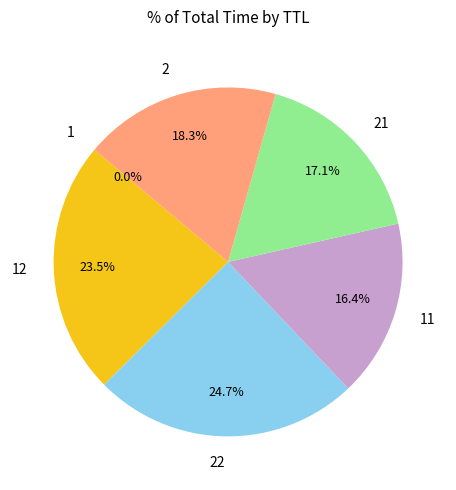

To the nearest percent, what is the difference between the largest and smallest slice percentages?

24%